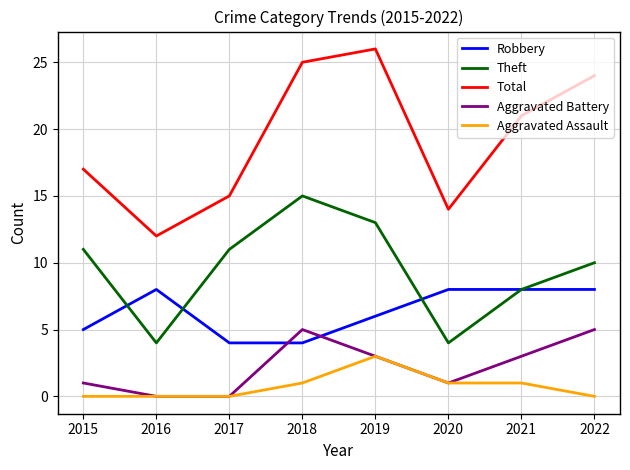

What is the sum of all Aggravated Assault values?

6